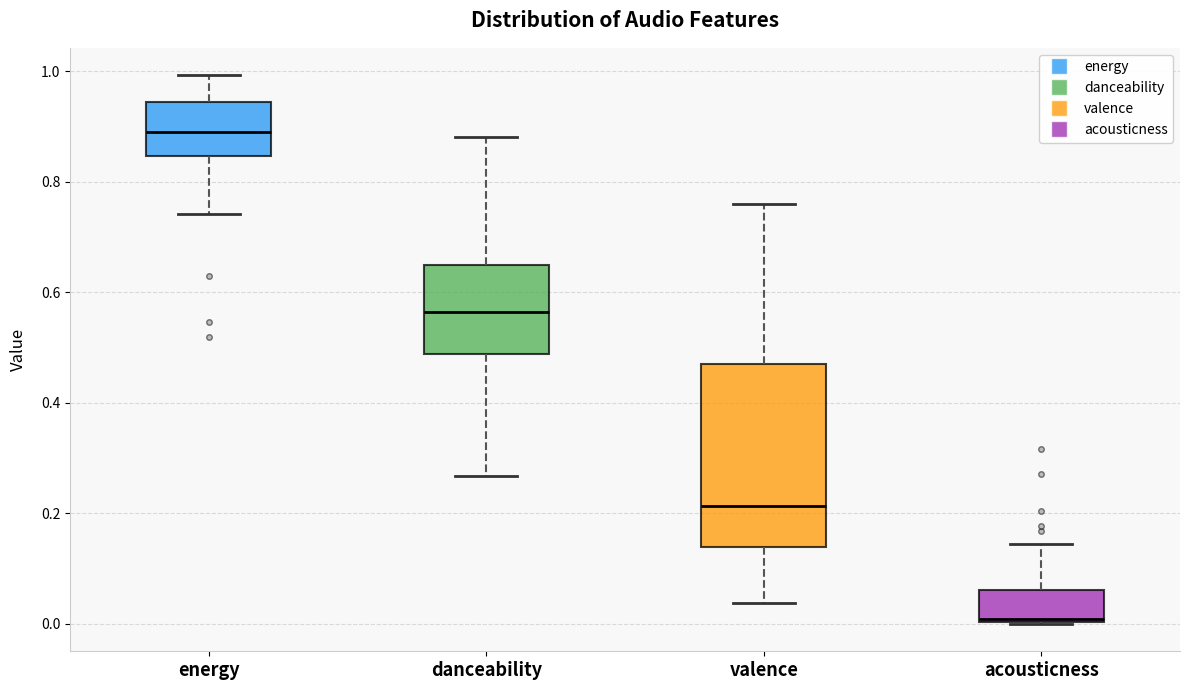

Reading left to right, read every box against the y-axis: the position of its median line, the range the box covers, and the ends of its whiskers. The values are not printed on the chart, so give them approximately, as read against the axis.

energy: median 0.88, box 0.84 to 0.94, whiskers 0.74 to 1.00
danceability: median 0.56, box 0.48 to 0.64, whiskers 0.26 to 0.88
valence: median 0.22, box 0.14 to 0.48, whiskers 0.04 to 0.76
acousticness: median 0.00 (just above the box's lower edge), box 0.00 to 0.06, whiskers 0.00 to 0.14